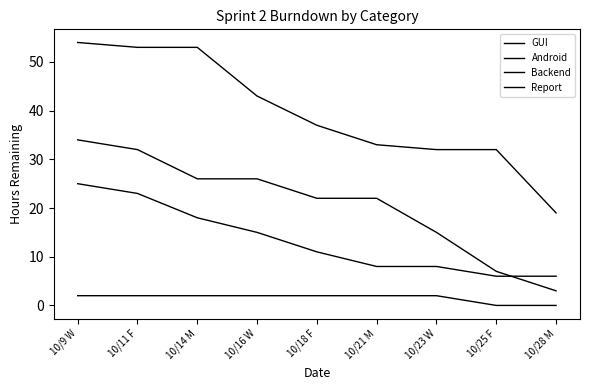

Is this an area chart (filled region under the line)?

No